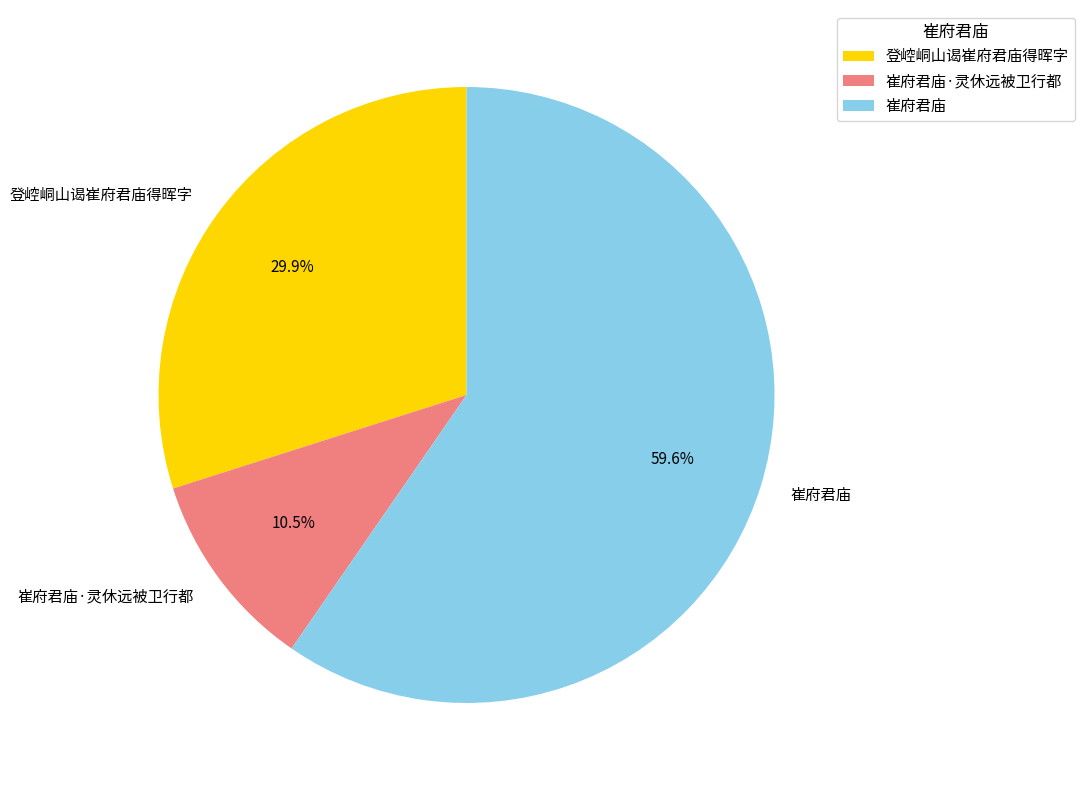

Between 崔府君庙 and 崔府君庙·灵休远被卫行都, which is larger?

崔府君庙